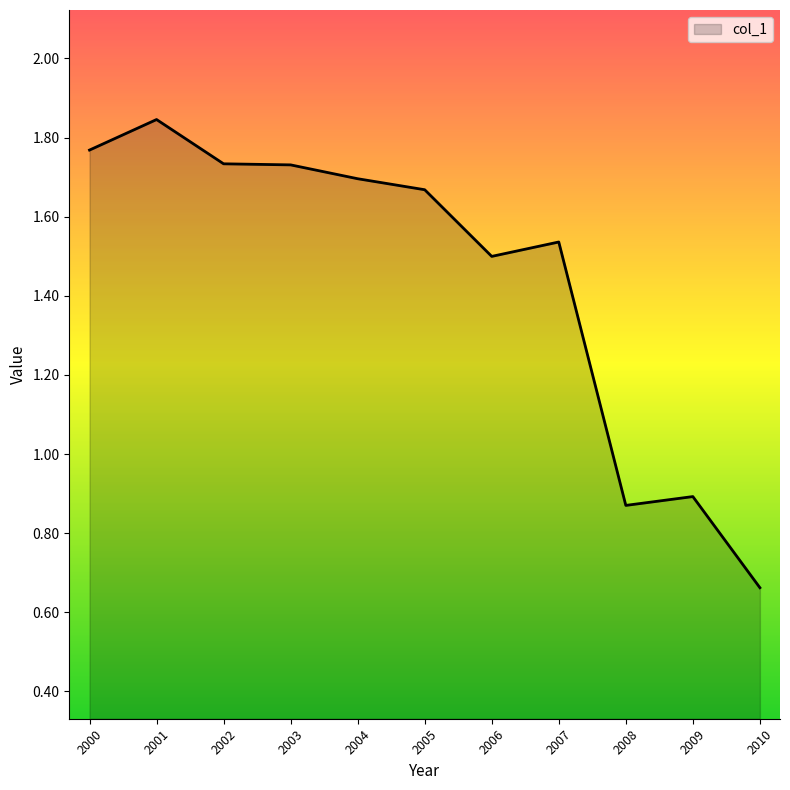

The value at 2001 is 0.6. True or false?

False